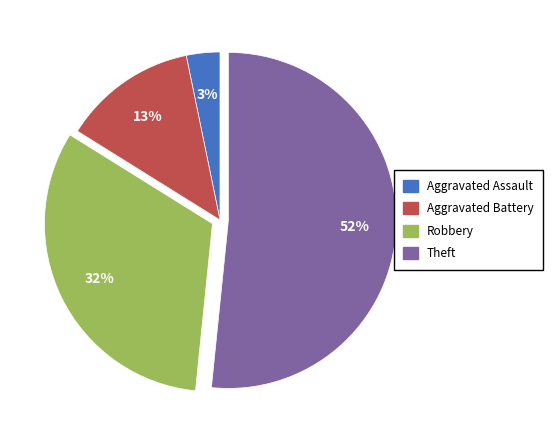

How many slices are in this pie chart?

4